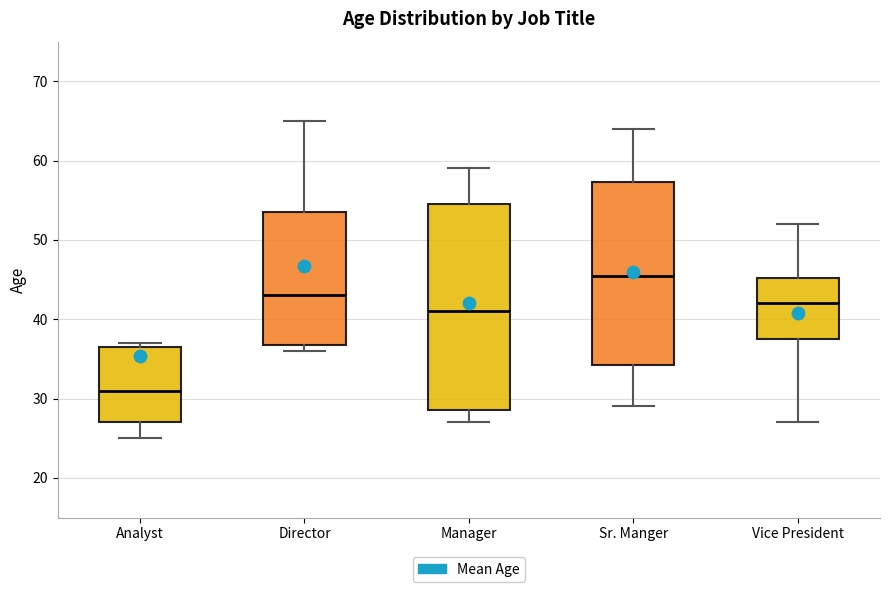

Reading left to right, transcribe this box plot: for each box, give where its median line is, the range the box spans, and where its two whiskers end, as read against the y-axis. The values are not printed on the chart, so give them approximately, as read against the axis.

Analyst: median 31, box 27 to 37, whiskers 25 to 37 (just above the box's upper edge)
Director: median 43, box 37 to 54, whiskers 36 to 65
Manager: median 41, box 29 to 55, whiskers 27 to 59
Sr. Manger: median 46, box 34 to 57, whiskers 29 to 64
Vice President: median 42, box 38 to 45, whiskers 27 to 52